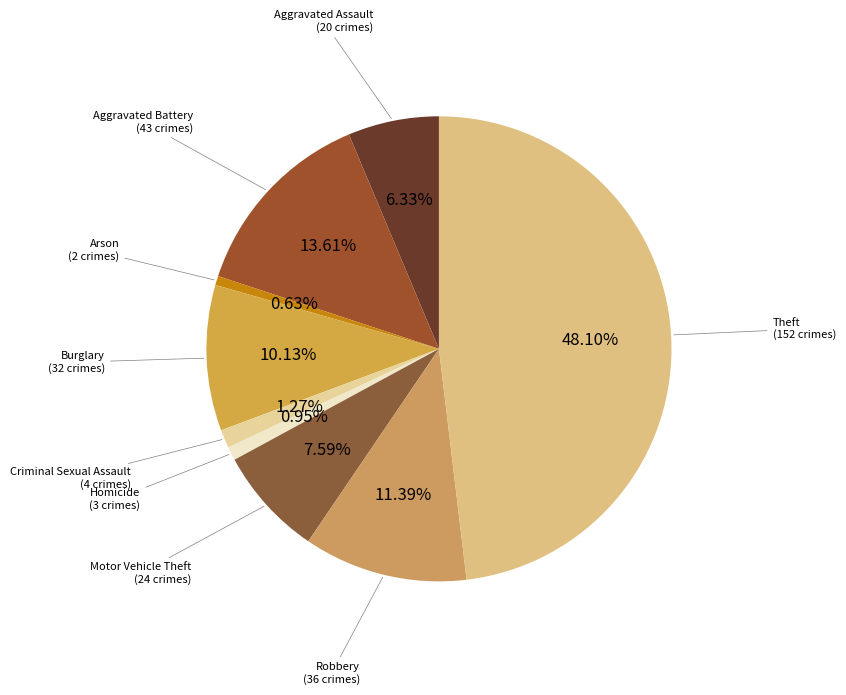

How many segments does this pie chart have?

9